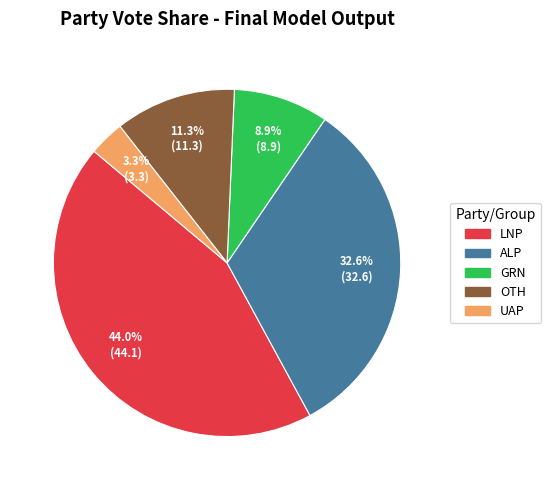

Rank the categories by value from highest to lowest.

LNP, ALP, OTH, GRN, UAP